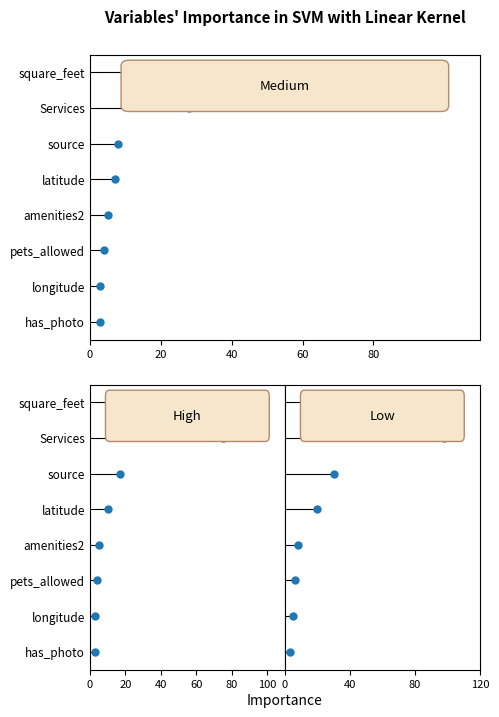

Rank the series by their maximum value, from highest to lowest.

Medium, High, Low